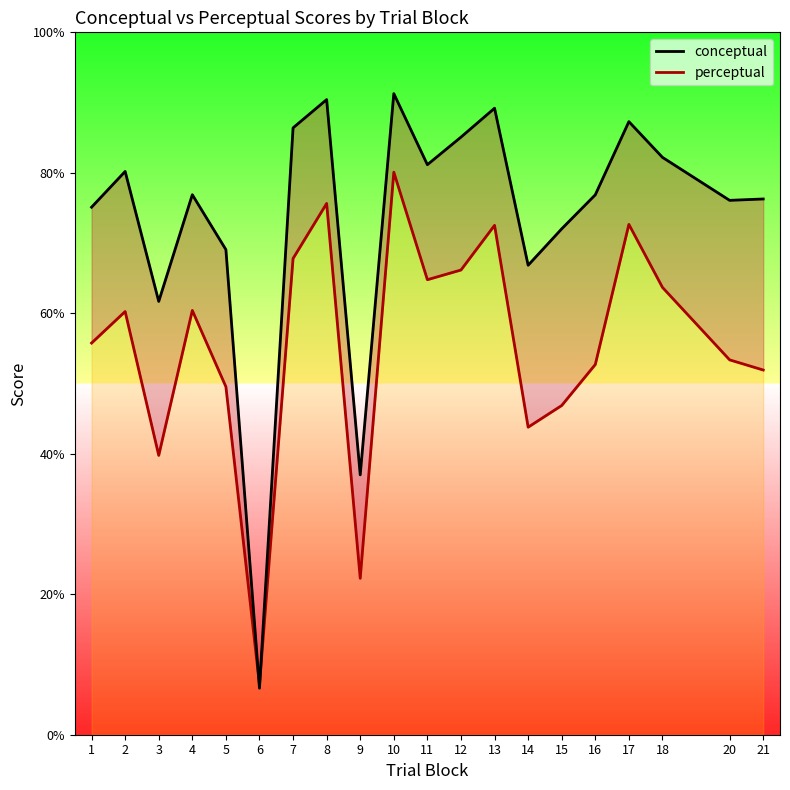

True or false: conceptual and perceptual intersect in this chart.

True